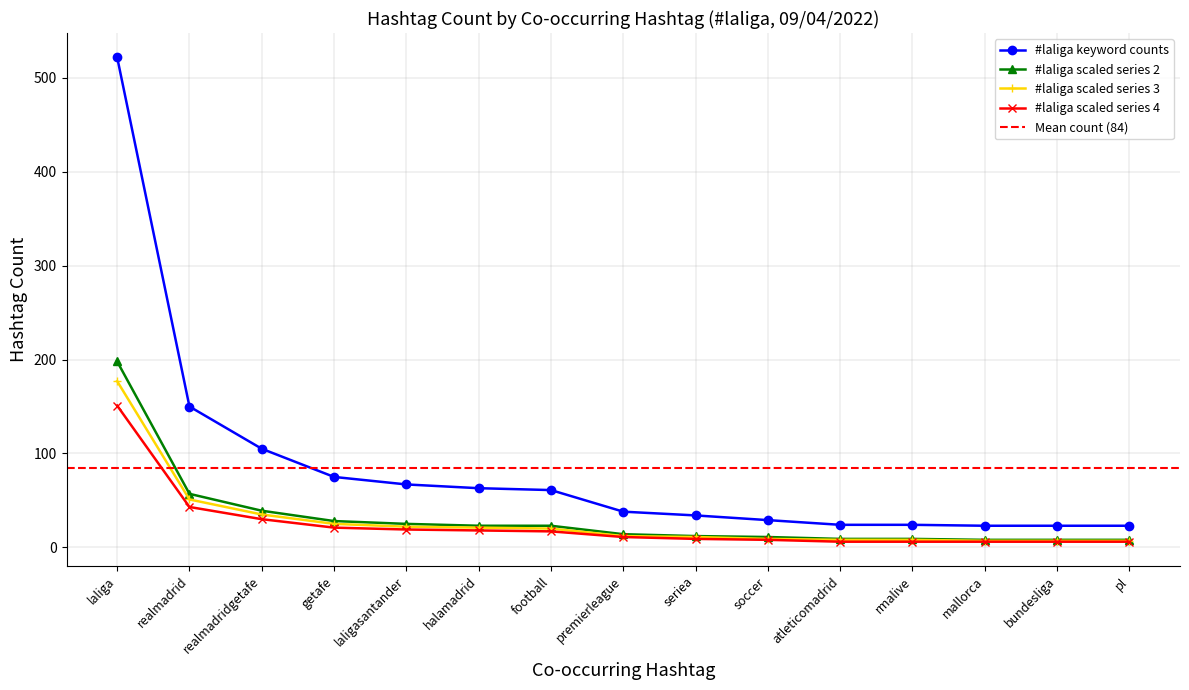

Which series has the largest range (max minus min)?

#laliga